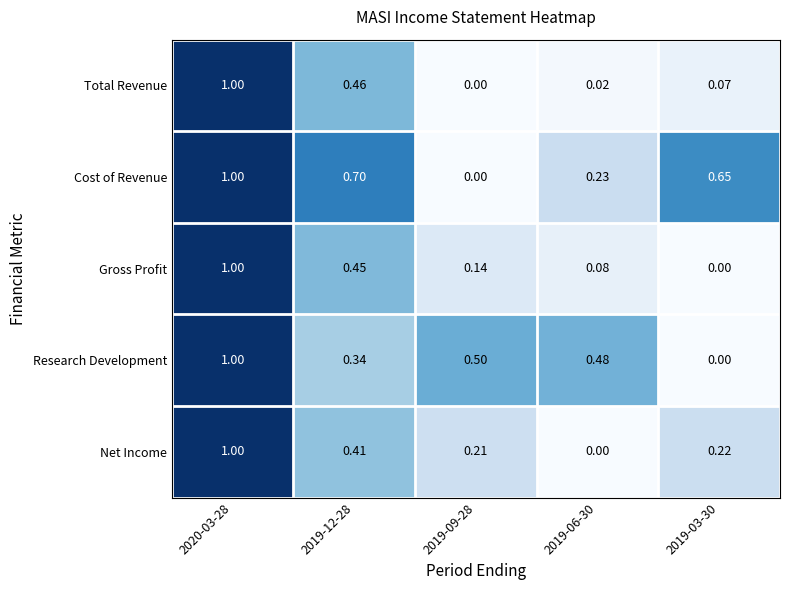

What is the difference between the highest and lowest values at 2019-09-28?

0.5